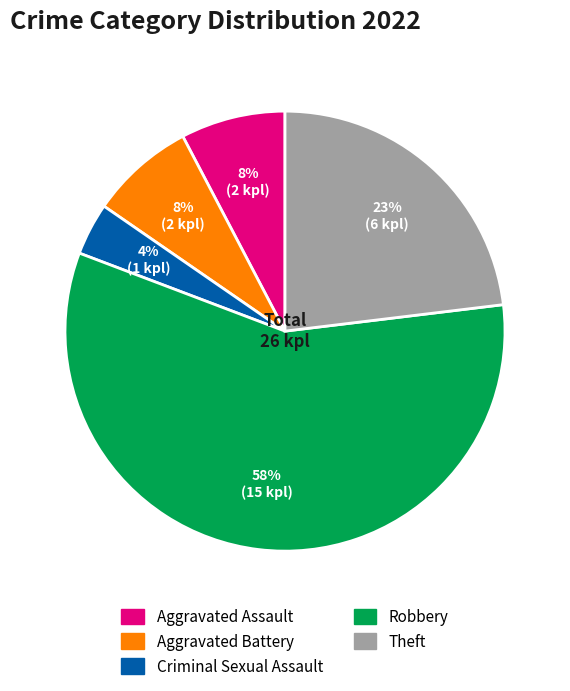

To the nearest percent, what is the average slice percentage?

20%